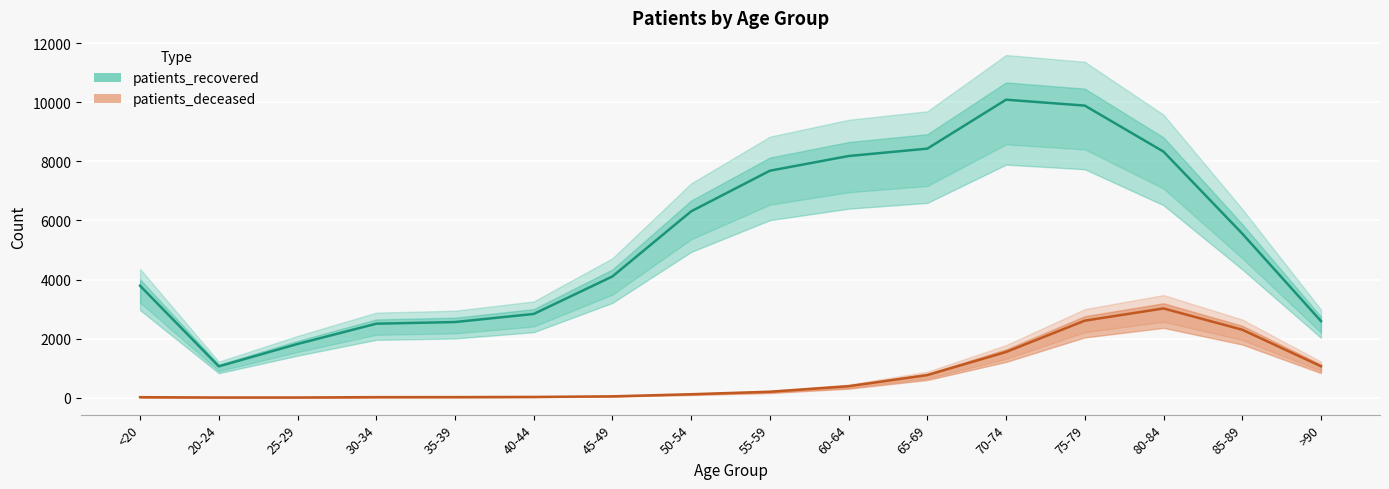

At which category is the sum across all series the highest?

75-79